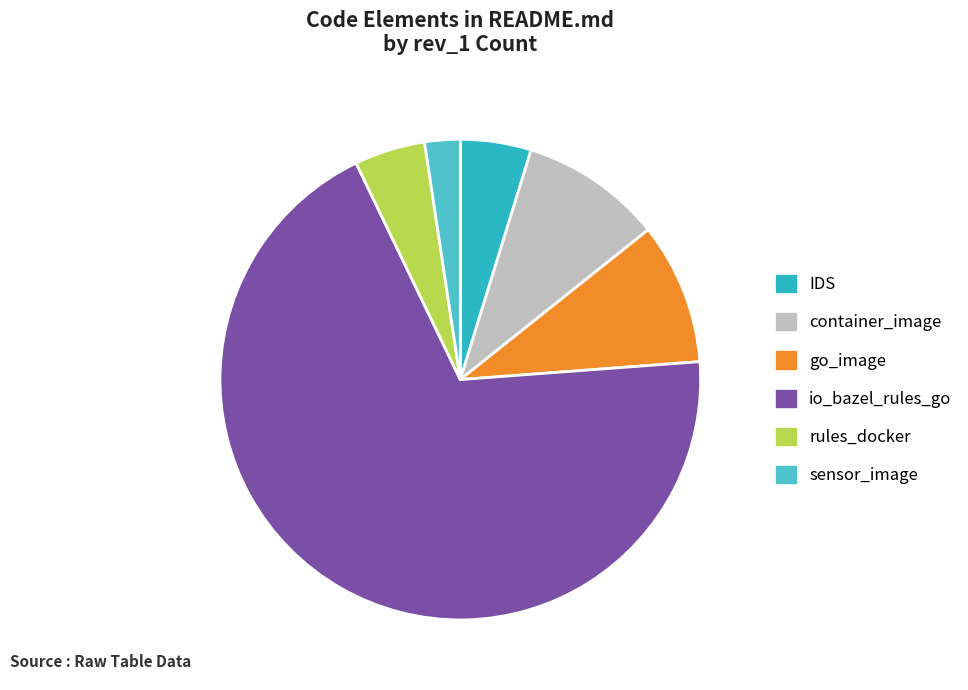

Combined, do container_image and io_bazel_rules_go account for over 50%?

Yes